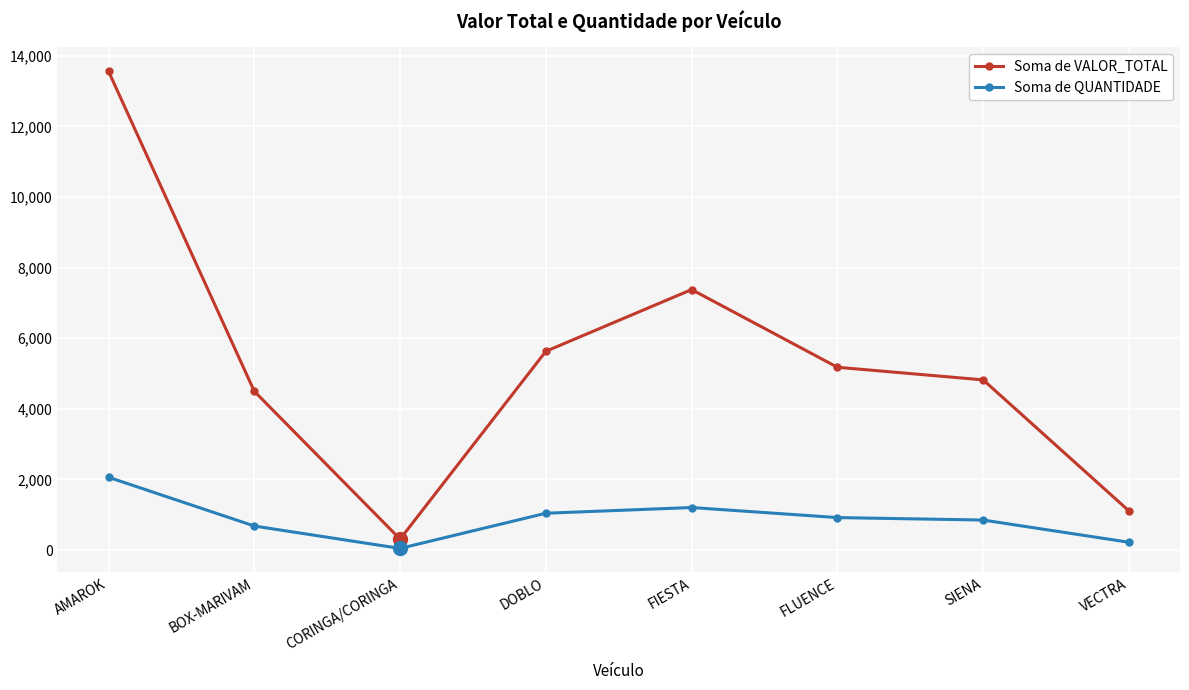

Which series has the widest spread of values?

Soma de VALOR_TOTAL